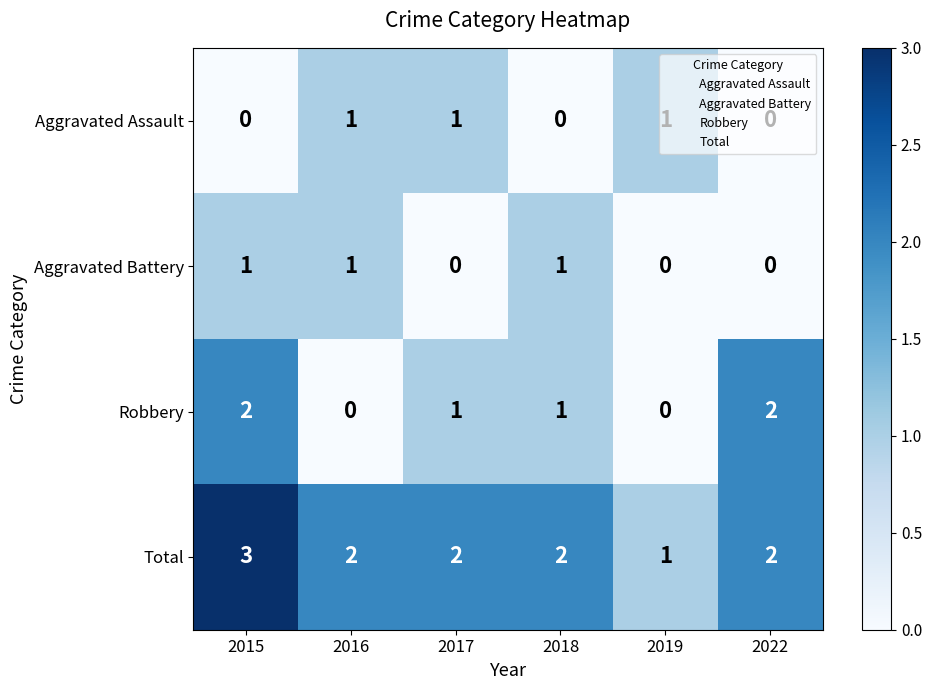

Count the Robbery values in the range 0 to 2.

6